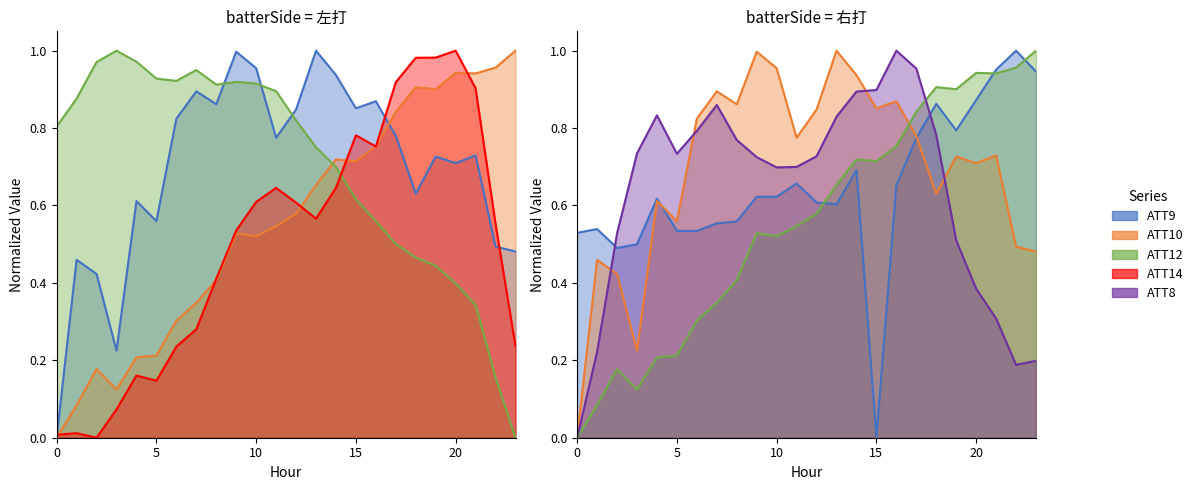

Between 3 and 19, which is larger?

19